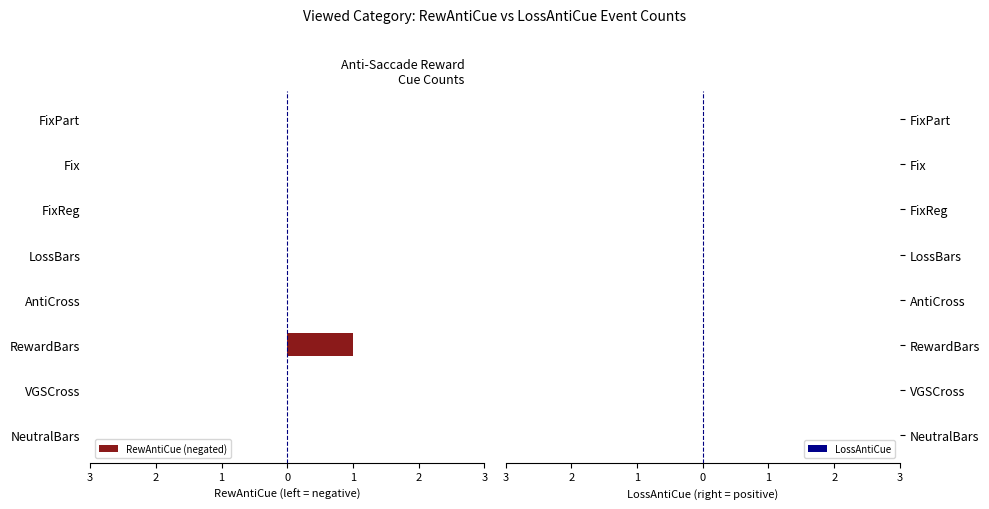

Are the bars horizontal?

Yes